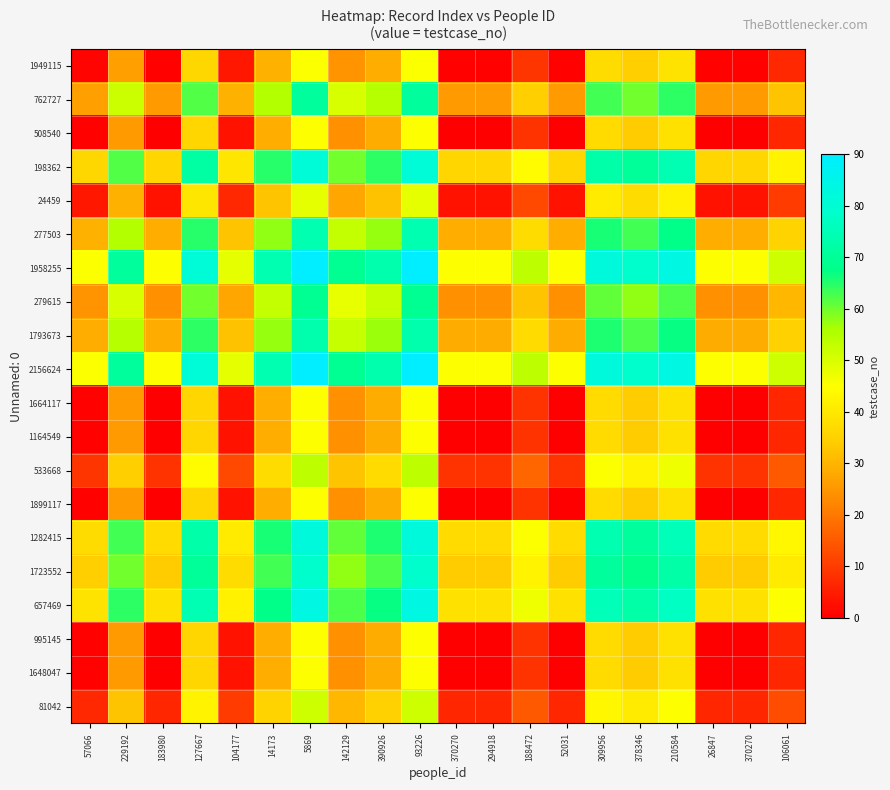

Reading left to right, extract all data points from this chart.

1949115: 57066=1.0	229192=26.5	183980=0.5	127667=36.5	104177=4.0	14173=29.5	5869=45.5	142129=24.5	390926=29.0	93226=45.5	370270=0.5	294918=0.5	188472=9.0	52031=0.5	309956=37.5	378346=34.5	210584=39.0	26847=0.5	370270=0.5	106061=7.0
762727: 57066=26.5	229192=52.0	183980=26.0	127667=62.0	104177=29.5	14173=55.0	5869=71.0	142129=50.0	390926=54.5	93226=71.0	370270=26.0	294918=26.0	188472=34.5	52031=26.0	309956=63.0	378346=60.0	210584=64.5	26847=26.0	370270=26.0	106061=32.5
508540: 57066=0.5	229192=26.0	183980=0.0	127667=36.0	104177=3.5	14173=29.0	5869=45.0	142129=24.0	390926=28.5	93226=45.0	370270=0.0	294918=0.0	188472=8.5	52031=0.0	309956=37.0	378346=34.0	210584=38.5	26847=0.0	370270=0.0	106061=6.5
198362: 57066=36.5	229192=62.0	183980=36.0	127667=72.0	104177=39.5	14173=65.0	5869=81.0	142129=60.0	390926=64.5	93226=81.0	370270=36.0	294918=36.0	188472=44.5	52031=36.0	309956=73.0	378346=70.0	210584=74.5	26847=36.0	370270=36.0	106061=42.5
24459: 57066=4.0	229192=29.5	183980=3.5	127667=39.5	104177=7.0	14173=32.5	5869=48.5	142129=27.5	390926=32.0	93226=48.5	370270=3.5	294918=3.5	188472=12.0	52031=3.5	309956=40.5	378346=37.5	210584=42.0	26847=3.5	370270=3.5	106061=10.0
277503: 57066=29.5	229192=55.0	183980=29.0	127667=65.0	104177=32.5	14173=58.0	5869=74.0	142129=53.0	390926=57.5	93226=74.0	370270=29.0	294918=29.0	188472=37.5	52031=29.0	309956=66.0	378346=63.0	210584=67.5	26847=29.0	370270=29.0	106061=35.5
1958255: 57066=45.5	229192=71.0	183980=45.0	127667=81.0	104177=48.5	14173=74.0	5869=90.0	142129=69.0	390926=73.5	93226=90.0	370270=45.0	294918=45.0	188472=53.5	52031=45.0	309956=82.0	378346=79.0	210584=83.5	26847=45.0	370270=45.0	106061=51.5
279615: 57066=24.5	229192=50.0	183980=24.0	127667=60.0	104177=27.5	14173=53.0	5869=69.0	142129=48.0	390926=52.5	93226=69.0	370270=24.0	294918=24.0	188472=32.5	52031=24.0	309956=61.0	378346=58.0	210584=62.5	26847=24.0	370270=24.0	106061=30.5
1793673: 57066=29.0	229192=54.5	183980=28.5	127667=64.5	104177=32.0	14173=57.5	5869=73.5	142129=52.5	390926=57.0	93226=73.5	370270=28.5	294918=28.5	188472=37.0	52031=28.5	309956=65.5	378346=62.5	210584=67.0	26847=28.5	370270=28.5	106061=35.0
2156624: 57066=45.5	229192=71.0	183980=45.0	127667=81.0	104177=48.5	14173=74.0	5869=90.0	142129=69.0	390926=73.5	93226=90.0	370270=45.0	294918=45.0	188472=53.5	52031=45.0	309956=82.0	378346=79.0	210584=83.5	26847=45.0	370270=45.0	106061=51.5
1664117: 57066=0.5	229192=26.0	183980=0.0	127667=36.0	104177=3.5	14173=29.0	5869=45.0	142129=24.0	390926=28.5	93226=45.0	370270=0.0	294918=0.0	188472=8.5	52031=0.0	309956=37.0	378346=34.0	210584=38.5	26847=0.0	370270=0.0	106061=6.5
1164549: 57066=0.5	229192=26.0	183980=0.0	127667=36.0	104177=3.5	14173=29.0	5869=45.0	142129=24.0	390926=28.5	93226=45.0	370270=0.0	294918=0.0	188472=8.5	52031=0.0	309956=37.0	378346=34.0	210584=38.5	26847=0.0	370270=0.0	106061=6.5
533668: 57066=9.0	229192=34.5	183980=8.5	127667=44.5	104177=12.0	14173=37.5	5869=53.5	142129=32.5	390926=37.0	93226=53.5	370270=8.5	294918=8.5	188472=17.0	52031=8.5	309956=45.5	378346=42.5	210584=47.0	26847=8.5	370270=8.5	106061=15.0
1899117: 57066=0.5	229192=26.0	183980=0.0	127667=36.0	104177=3.5	14173=29.0	5869=45.0	142129=24.0	390926=28.5	93226=45.0	370270=0.0	294918=0.0	188472=8.5	52031=0.0	309956=37.0	378346=34.0	210584=38.5	26847=0.0	370270=0.0	106061=6.5
1282415: 57066=37.5	229192=63.0	183980=37.0	127667=73.0	104177=40.5	14173=66.0	5869=82.0	142129=61.0	390926=65.5	93226=82.0	370270=37.0	294918=37.0	188472=45.5	52031=37.0	309956=74.0	378346=71.0	210584=75.5	26847=37.0	370270=37.0	106061=43.5
1723552: 57066=34.5	229192=60.0	183980=34.0	127667=70.0	104177=37.5	14173=63.0	5869=79.0	142129=58.0	390926=62.5	93226=79.0	370270=34.0	294918=34.0	188472=42.5	52031=34.0	309956=71.0	378346=68.0	210584=72.5	26847=34.0	370270=34.0	106061=40.5
657469: 57066=39.0	229192=64.5	183980=38.5	127667=74.5	104177=42.0	14173=67.5	5869=83.5	142129=62.5	390926=67.0	93226=83.5	370270=38.5	294918=38.5	188472=47.0	52031=38.5	309956=75.5	378346=72.5	210584=77.0	26847=38.5	370270=38.5	106061=45.0
995145: 57066=0.5	229192=26.0	183980=0.0	127667=36.0	104177=3.5	14173=29.0	5869=45.0	142129=24.0	390926=28.5	93226=45.0	370270=0.0	294918=0.0	188472=8.5	52031=0.0	309956=37.0	378346=34.0	210584=38.5	26847=0.0	370270=0.0	106061=6.5
1648047: 57066=0.5	229192=26.0	183980=0.0	127667=36.0	104177=3.5	14173=29.0	5869=45.0	142129=24.0	390926=28.5	93226=45.0	370270=0.0	294918=0.0	188472=8.5	52031=0.0	309956=37.0	378346=34.0	210584=38.5	26847=0.0	370270=0.0	106061=6.5
81042: 57066=7.0	229192=32.5	183980=6.5	127667=42.5	104177=10.0	14173=35.5	5869=51.5	142129=30.5	390926=35.0	93226=51.5	370270=6.5	294918=6.5	188472=15.0	52031=6.5	309956=43.5	378346=40.5	210584=45.0	26847=6.5	370270=6.5	106061=13.0